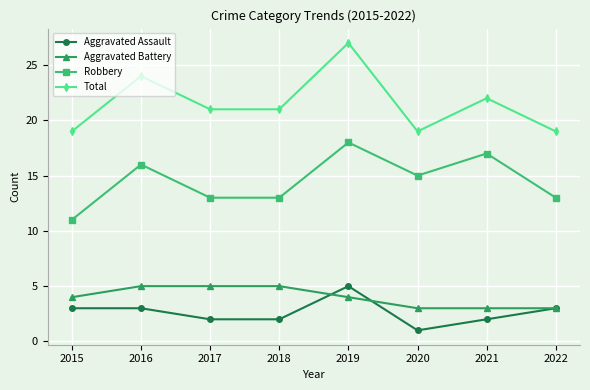

Which series has the largest total across all categories?

Total